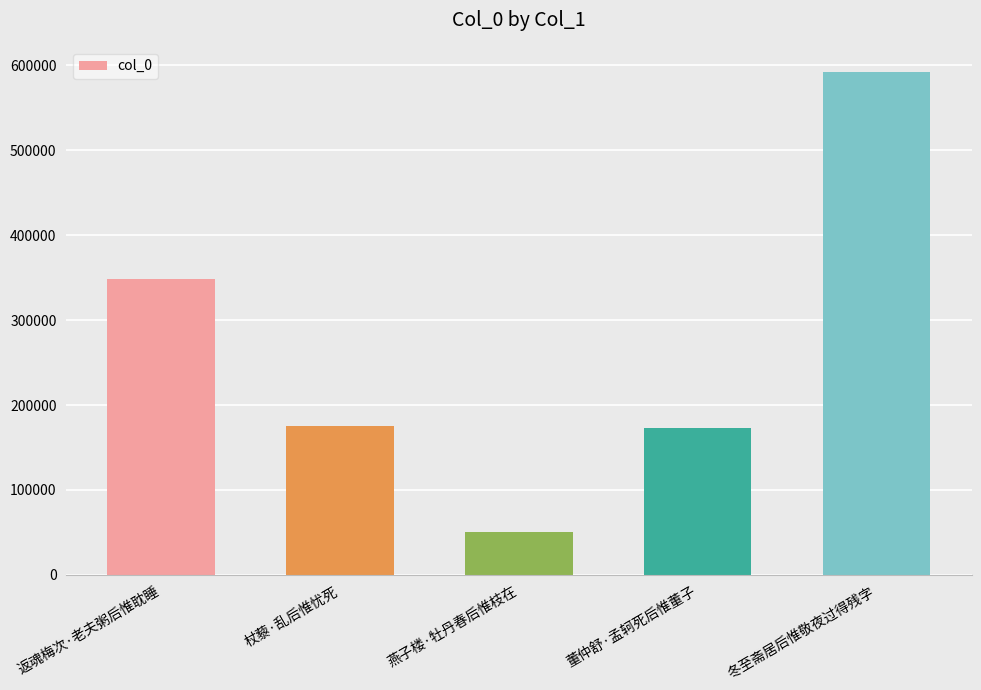

What is the difference between the values at 燕子楼·牡丹春后惟枝在 and 返魂梅次·老夫粥后惟耽睡?

298933